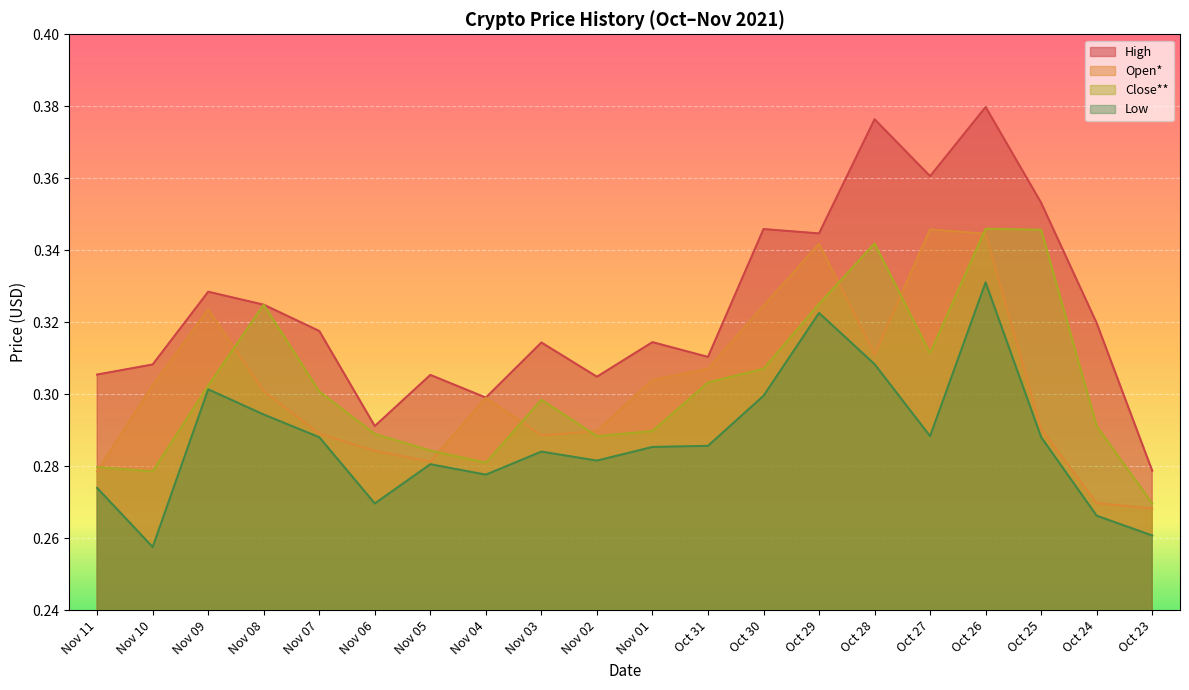

Reading left to right, what are all the values shown in this chart?

High: Nov 11=0.3	Nov 10=0.3	Nov 09=0.3	Nov 08=0.3	Nov 07=0.3	Nov 06=0.3	Nov 05=0.3	Nov 04=0.3	Nov 03=0.3	Nov 02=0.3	Nov 01=0.3	Oct 31=0.3	Oct 30=0.3	Oct 29=0.3	Oct 28=0.4	Oct 27=0.4	Oct 26=0.4	Oct 25=0.4	Oct 24=0.3	Oct 23=0.3
Open*: Nov 11=0.3	Nov 10=0.3	Nov 09=0.3	Nov 08=0.3	Nov 07=0.3	Nov 06=0.3	Nov 05=0.3	Nov 04=0.3	Nov 03=0.3	Nov 02=0.3	Nov 01=0.3	Oct 31=0.3	Oct 30=0.3	Oct 29=0.3	Oct 28=0.3	Oct 27=0.3	Oct 26=0.3	Oct 25=0.3	Oct 24=0.3	Oct 23=0.3
Close**: Nov 11=0.3	Nov 10=0.3	Nov 09=0.3	Nov 08=0.3	Nov 07=0.3	Nov 06=0.3	Nov 05=0.3	Nov 04=0.3	Nov 03=0.3	Nov 02=0.3	Nov 01=0.3	Oct 31=0.3	Oct 30=0.3	Oct 29=0.3	Oct 28=0.3	Oct 27=0.3	Oct 26=0.3	Oct 25=0.3	Oct 24=0.3	Oct 23=0.3
Low: Nov 11=0.3	Nov 10=0.3	Nov 09=0.3	Nov 08=0.3	Nov 07=0.3	Nov 06=0.3	Nov 05=0.3	Nov 04=0.3	Nov 03=0.3	Nov 02=0.3	Nov 01=0.3	Oct 31=0.3	Oct 30=0.3	Oct 29=0.3	Oct 28=0.3	Oct 27=0.3	Oct 26=0.3	Oct 25=0.3	Oct 24=0.3	Oct 23=0.3